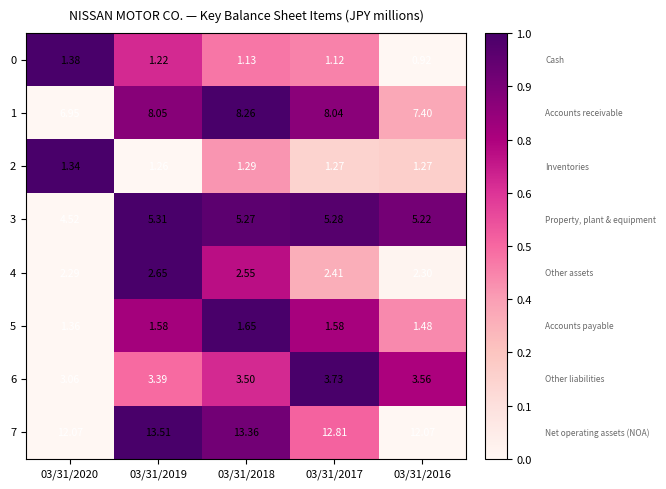

Is the value of 3 at 03/31/2016 greater than the value of 0 at 03/31/2018?

Yes